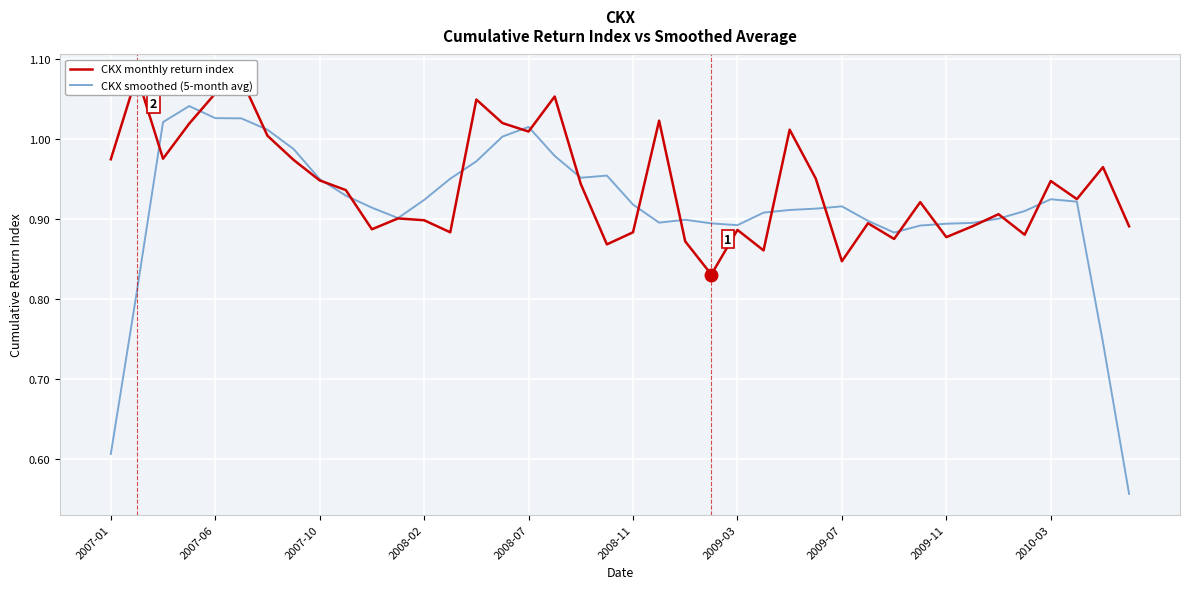

What is the difference between the CKX monthly return index values at 10 and 26?

0.1